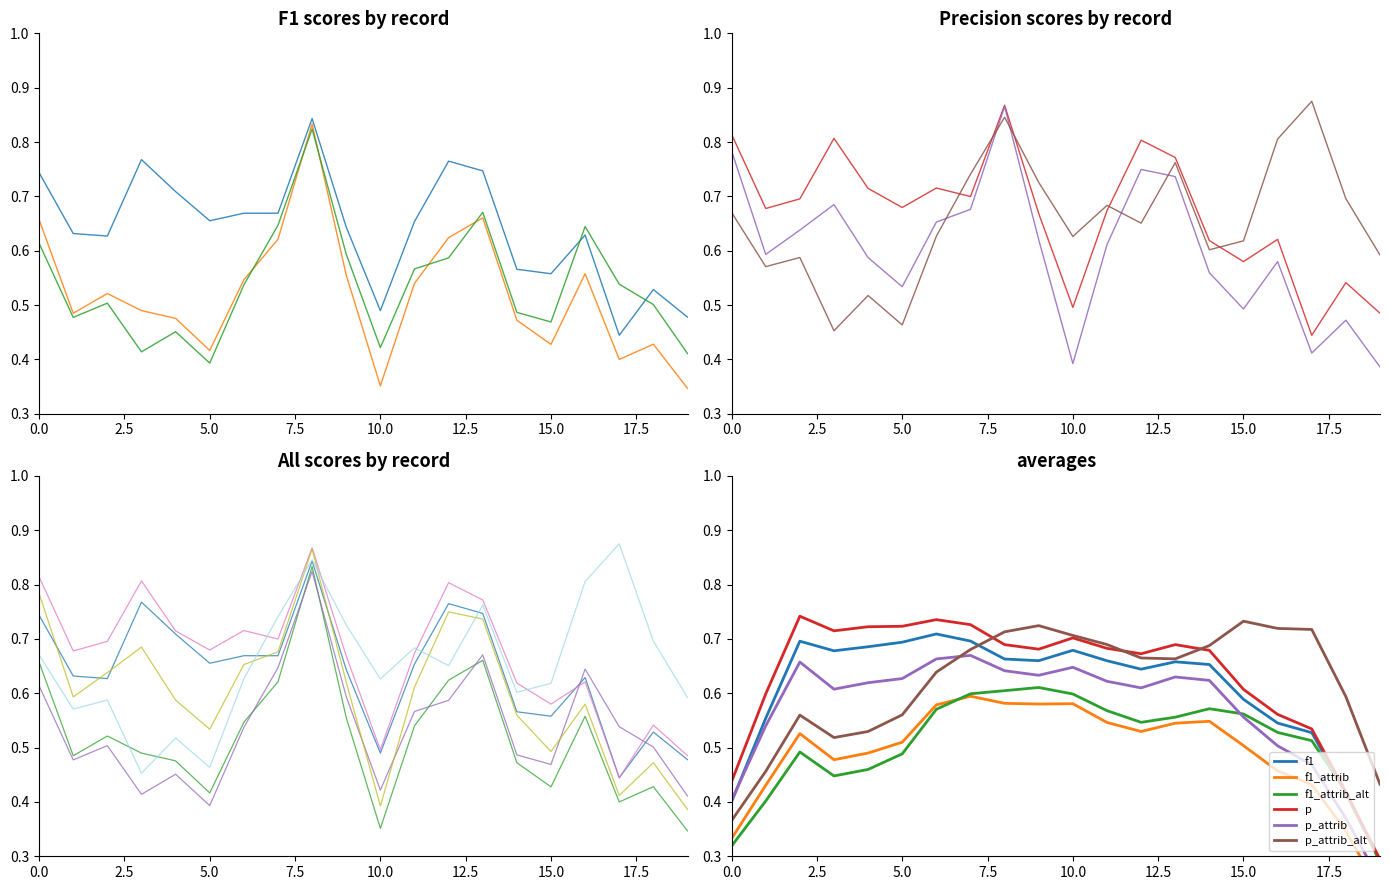

How many lines are shown in the chart?

6